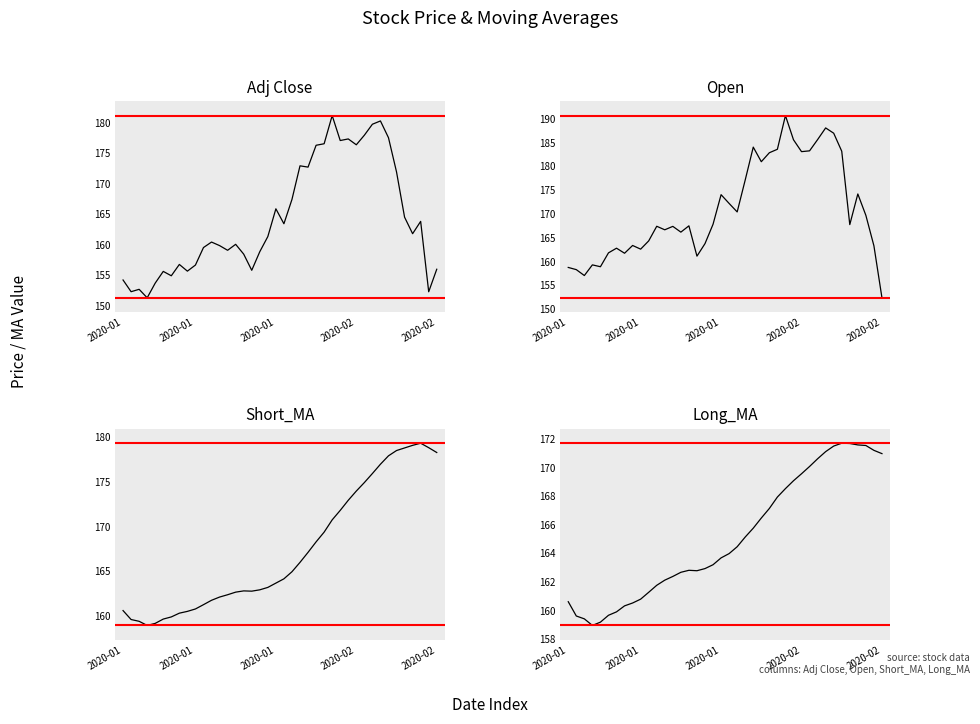

How many lines are shown in the chart?

4